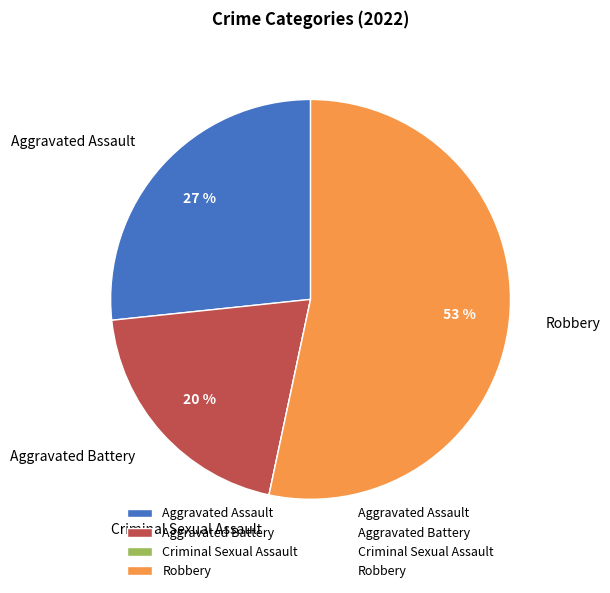

What is the largest slice in the pie chart?

Robbery